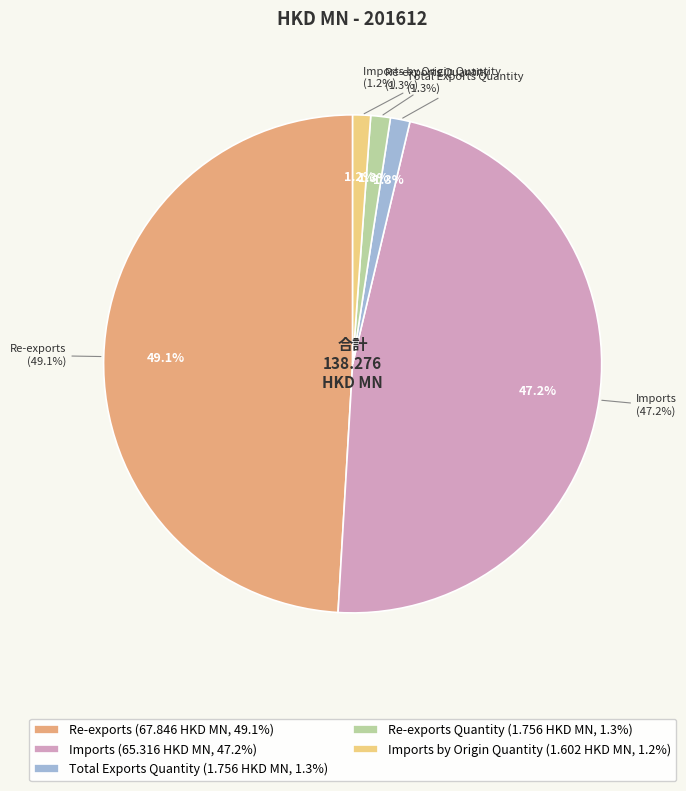

Which has a higher value, Imports by Origin Quantity or Re-exports?

Re-exports